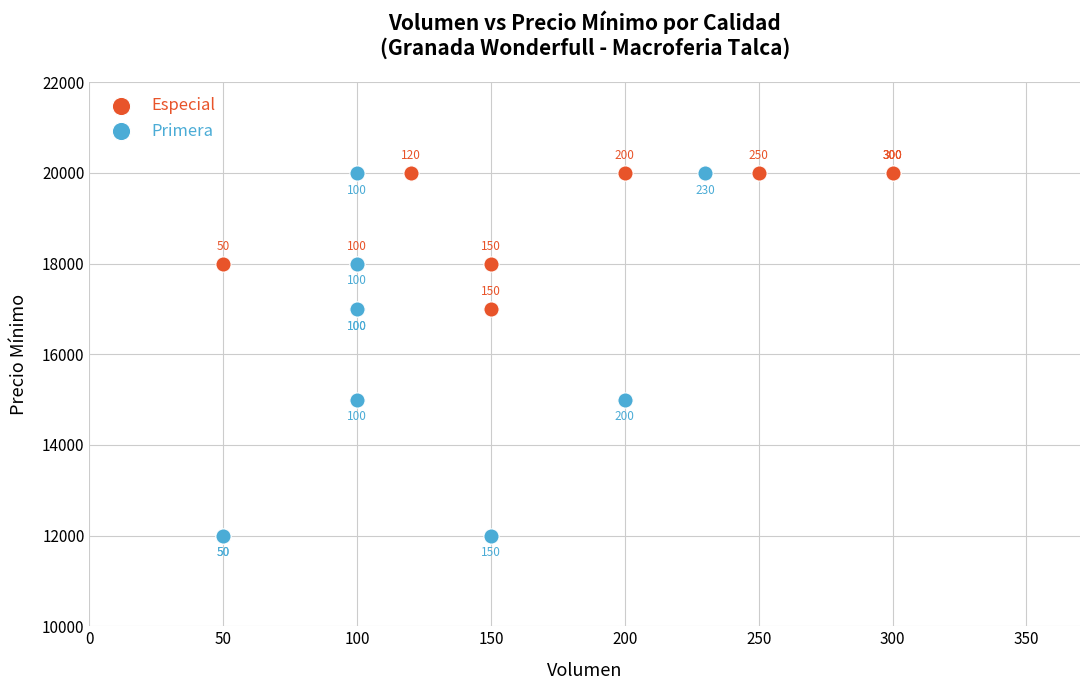

Which series has the largest Y range (max minus min)?

Primera